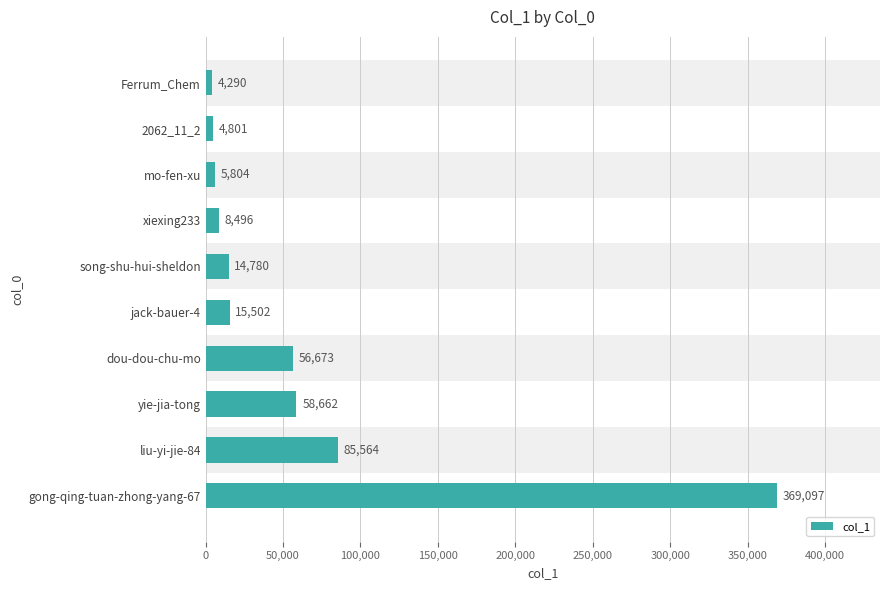

What is the minimum value shown in the chart?

4290